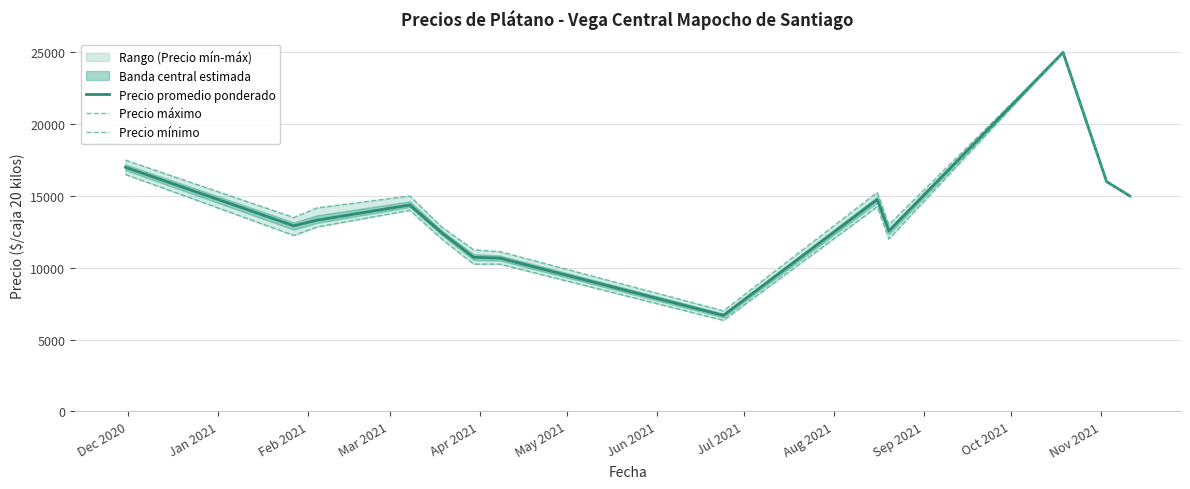

What is the maximum value for Precio promedio ponderado?

25000.0